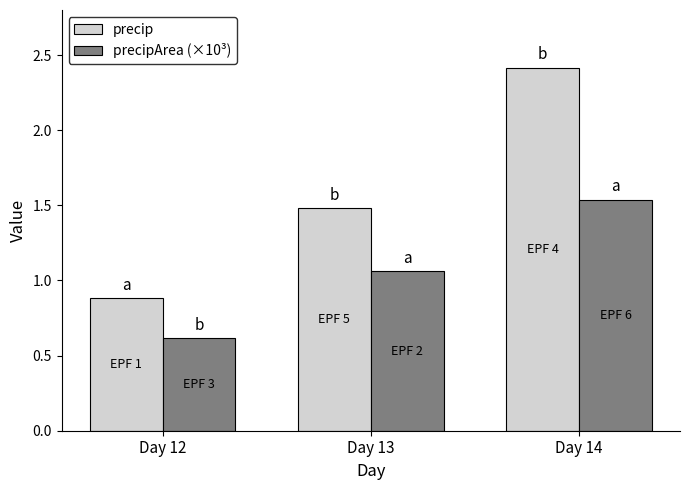

What is the total value across all series at Day 14?

4.0